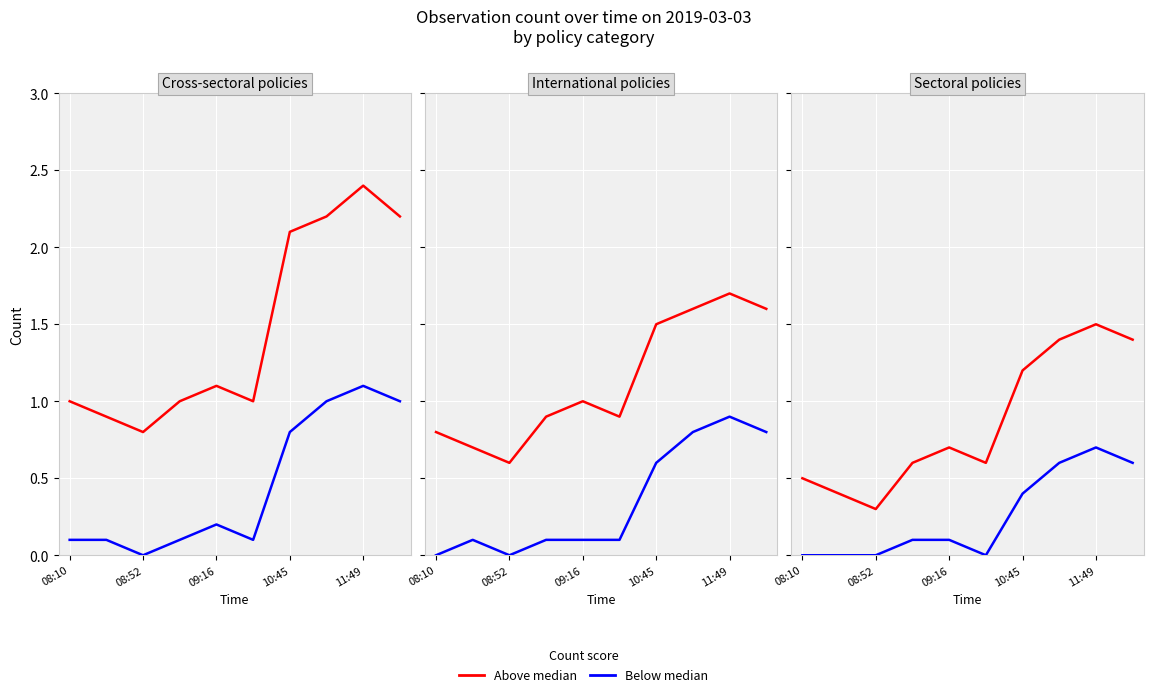

What is the difference between the second highest and second lowest values in the Below median series?

0.6